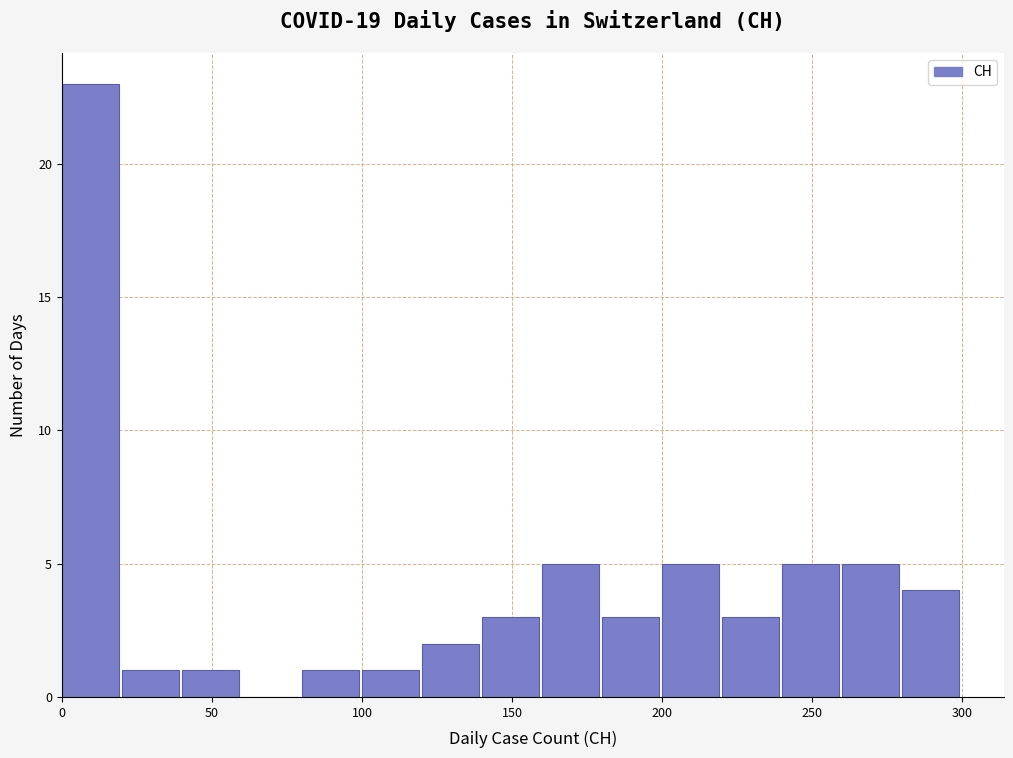

What is the height of the bar covering 100 to 120 on the x-axis? The values are not printed on the chart, so give them approximately, as read against the axis.

1